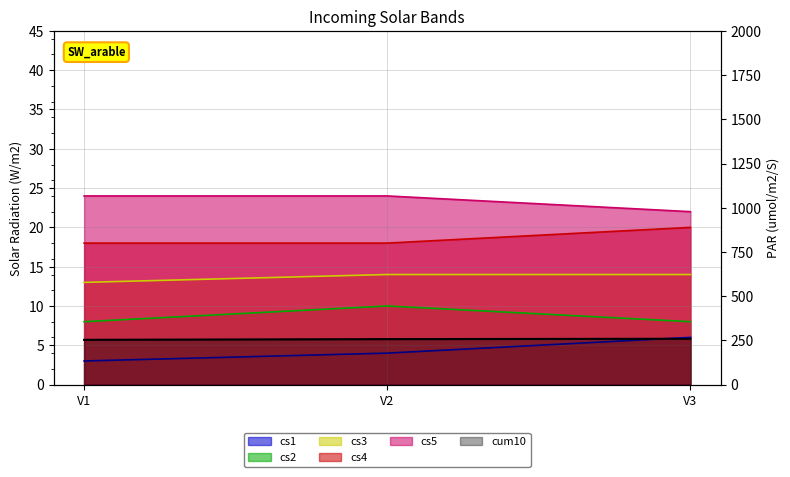

What is the sum of the cs4 values at V3 and V1?

38